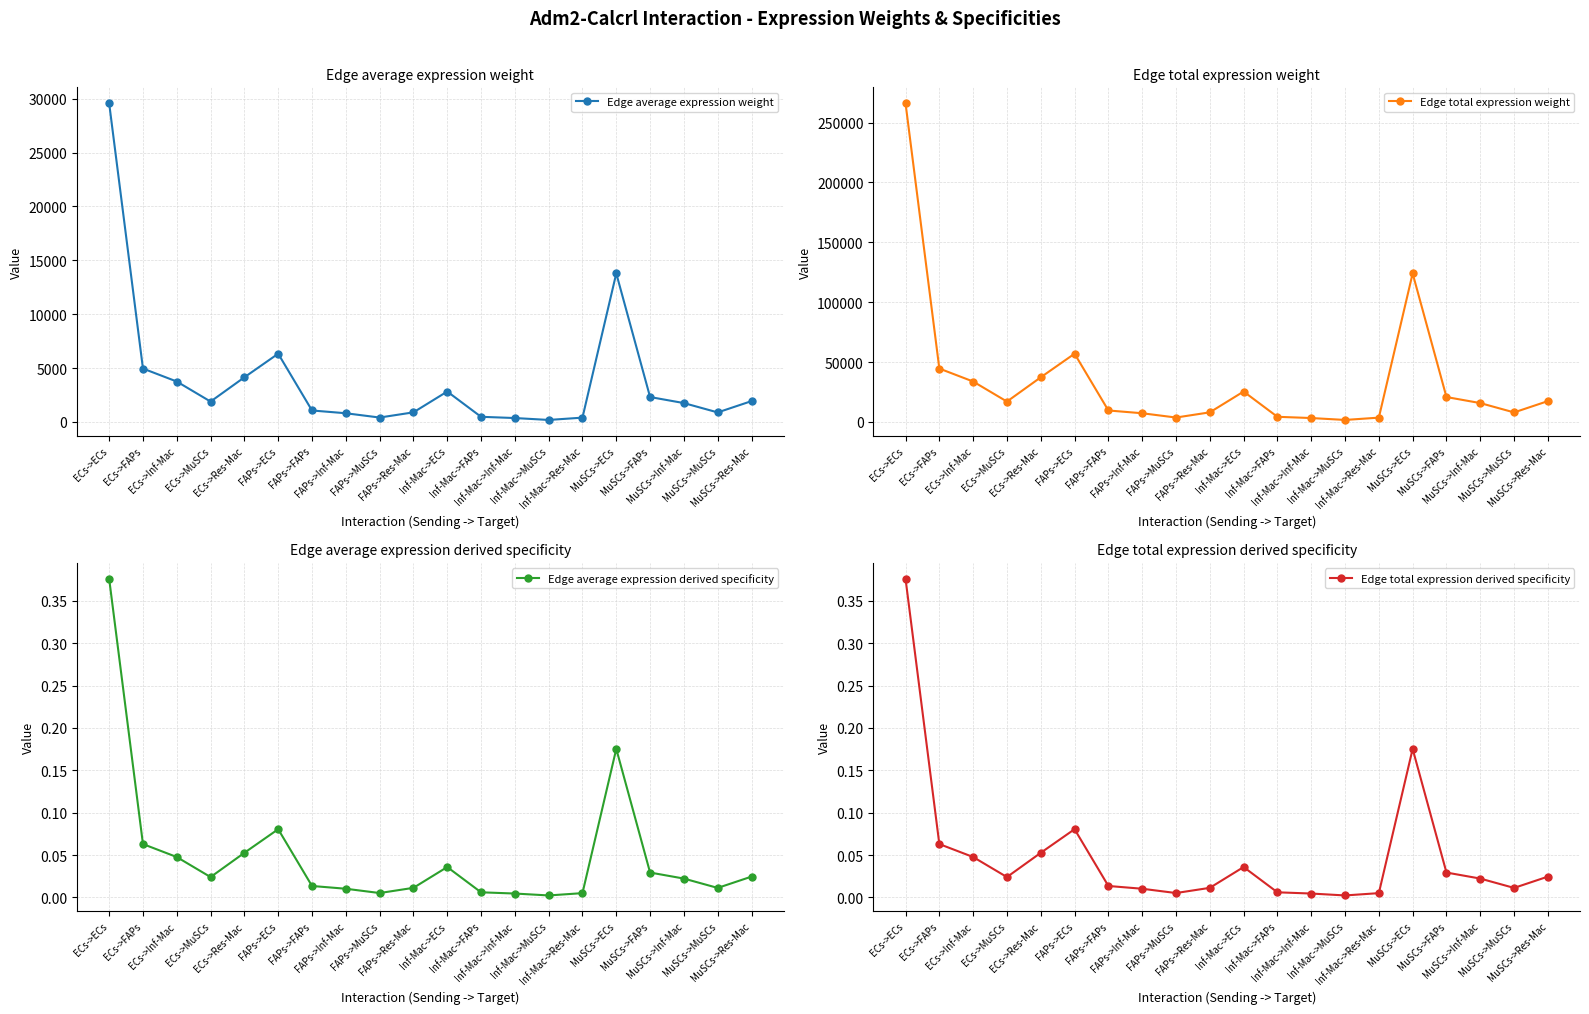

What are all the series names shown in the legend?

Edge average expression weight, Edge total expression weight, Edge average expression derived specificity, Edge total expression derived specificity